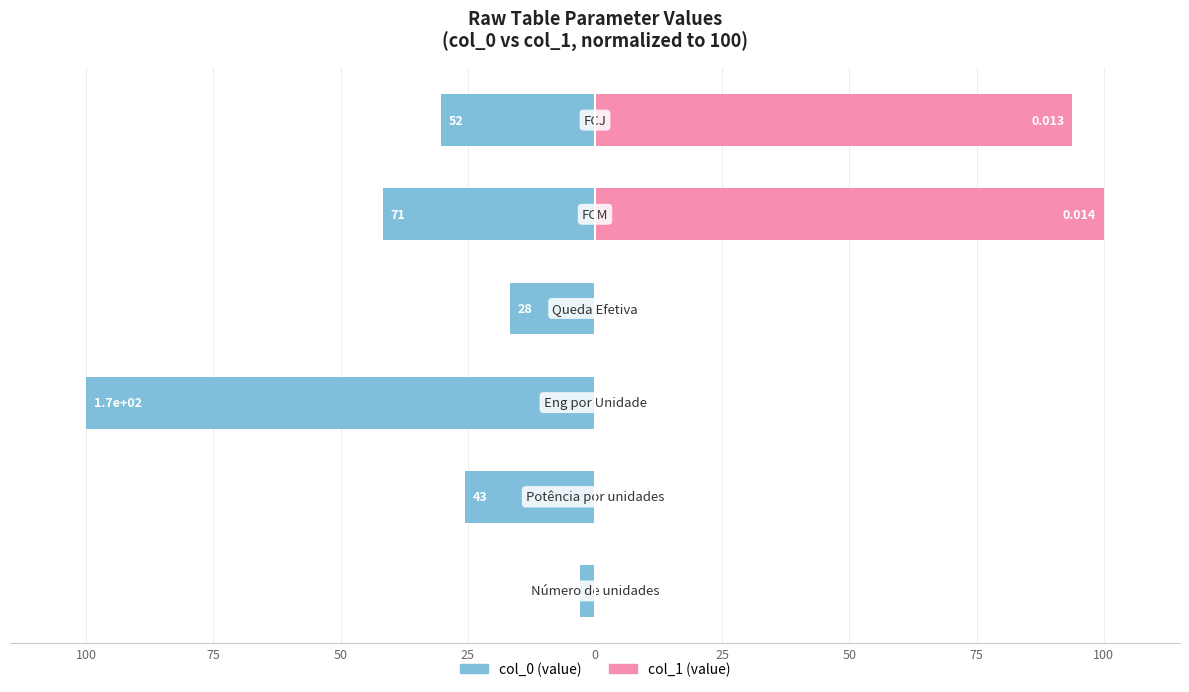

At how many categories does at least one series exceed 41?

2